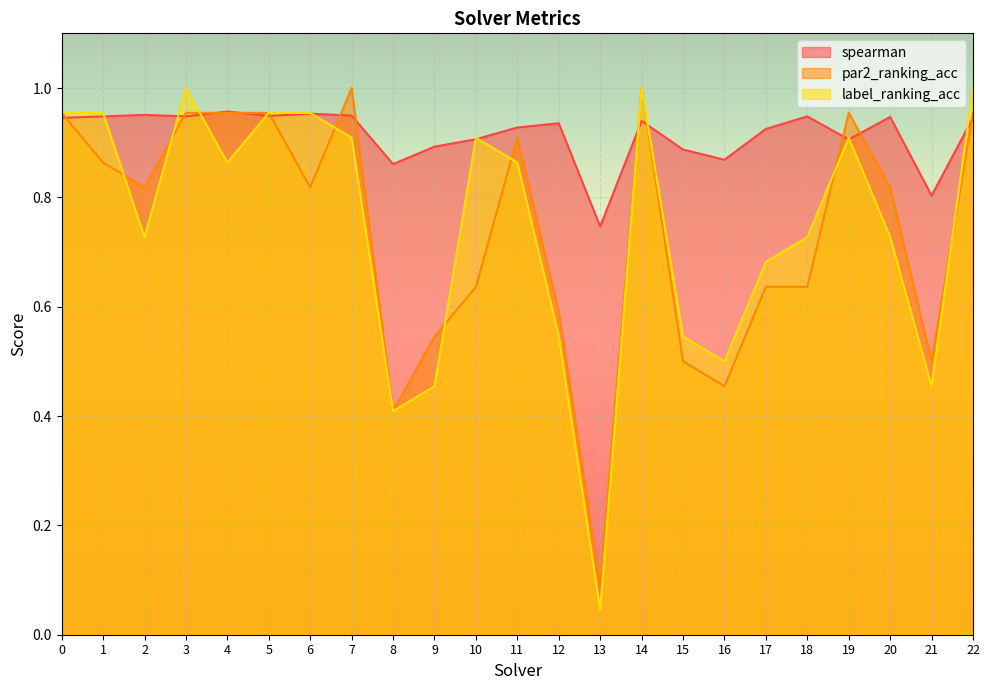

Does the chart display data point markers on the line(s)?

No